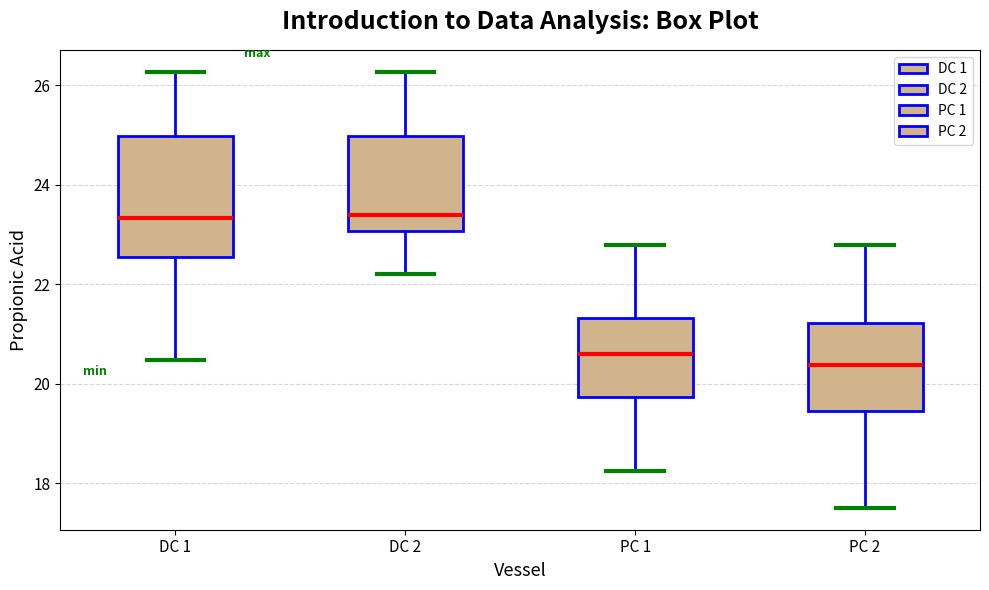

Comparing the boxes themselves (not the whiskers), which one is the tallest?

DC 1